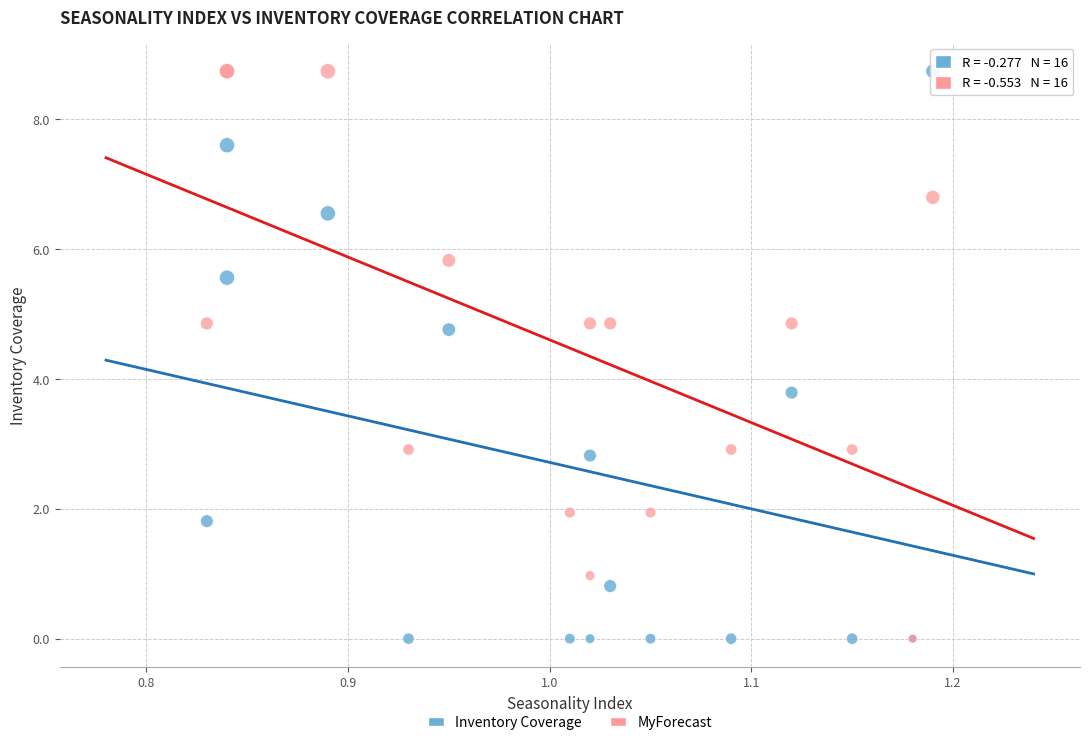

Across all series, what Y value is closest to 4?

3.8